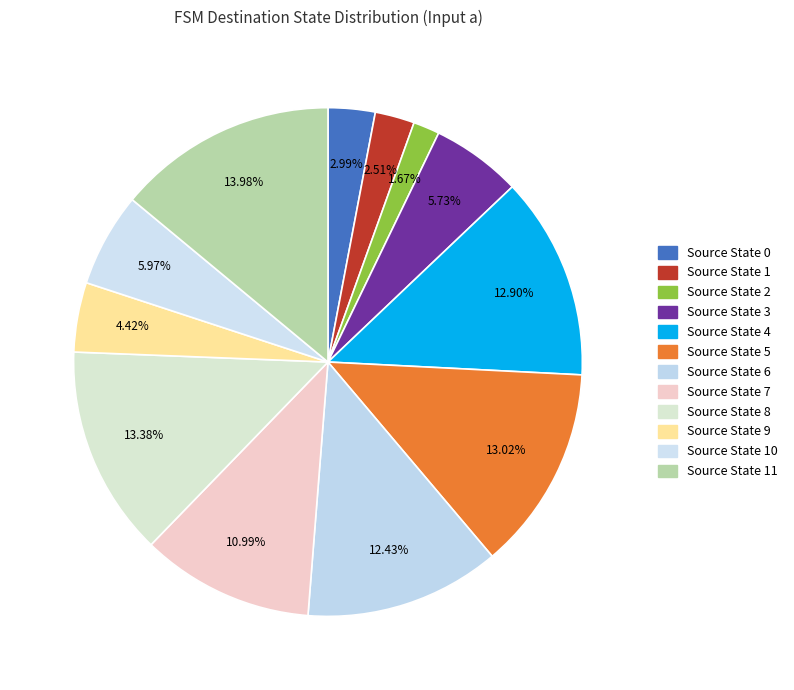

How many segments does this pie chart have?

12